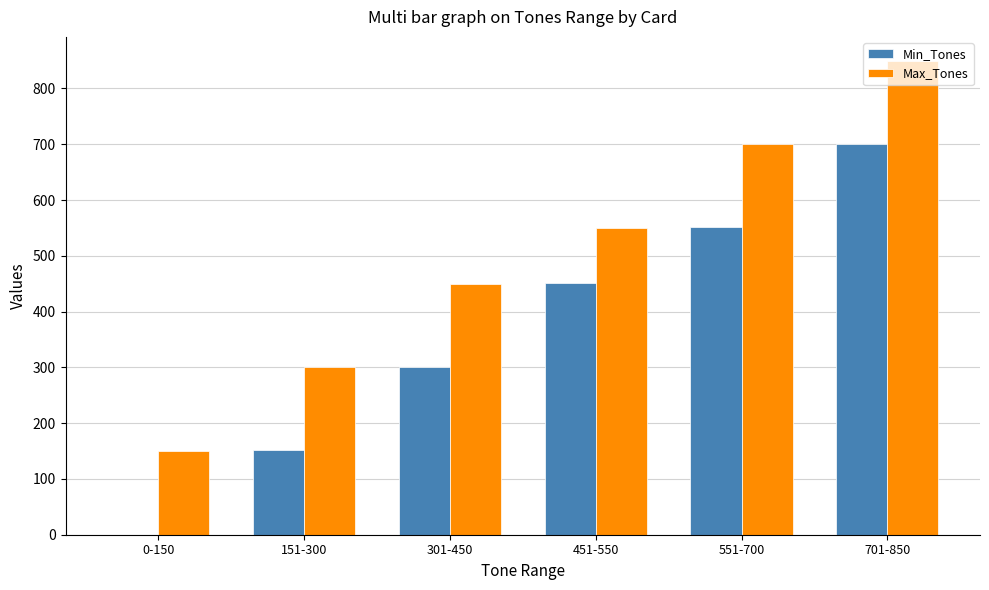

What are all the series names shown in the legend?

Min_Tones, Max_Tones